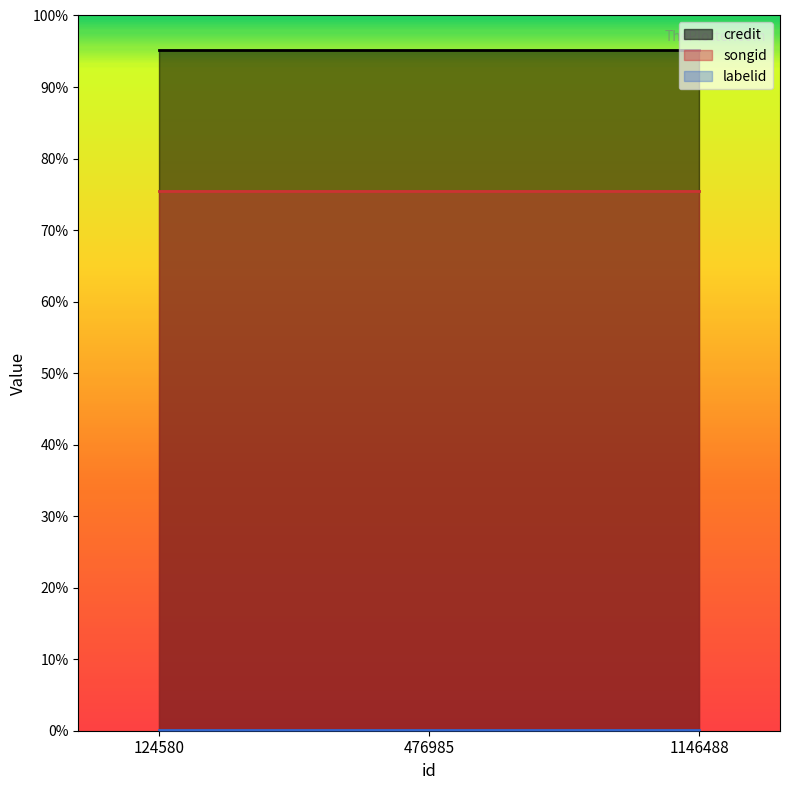

Which category has the lowest value in the credit series?

124580